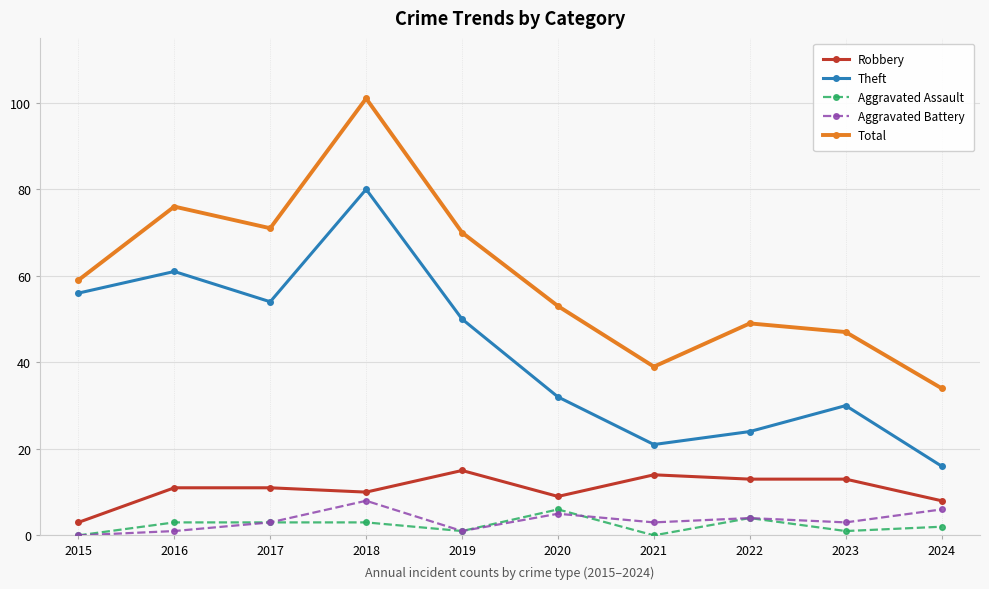

How many data points does each series have?

10